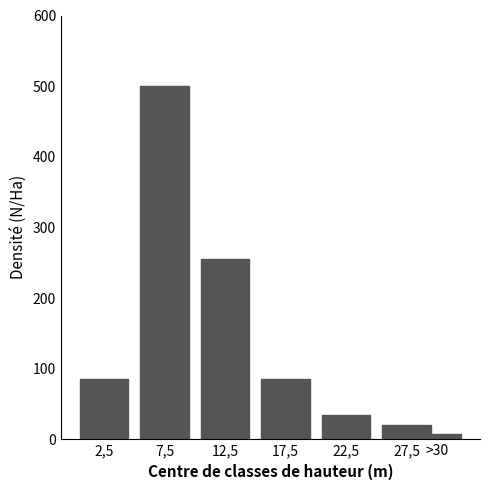

Reading left to right, what are all the values shown in this chart?

85	500	255	85	35	20	8